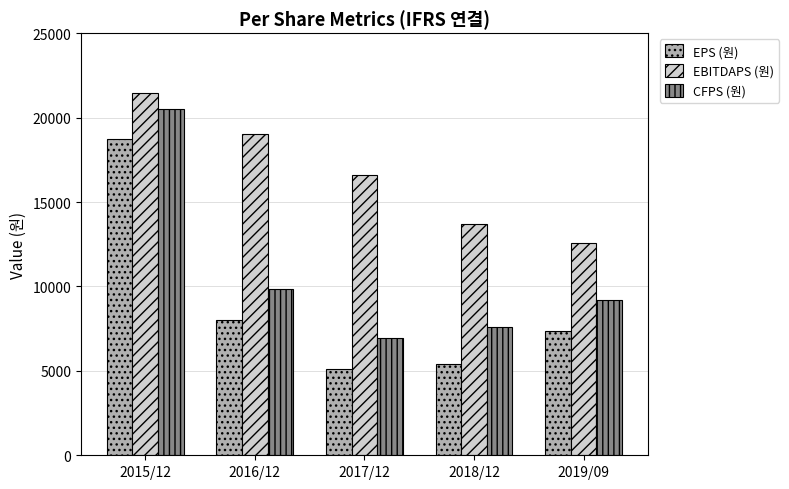

What are all the series names shown in the legend?

EPS (원), EBITDAPS (원), CFPS (원)